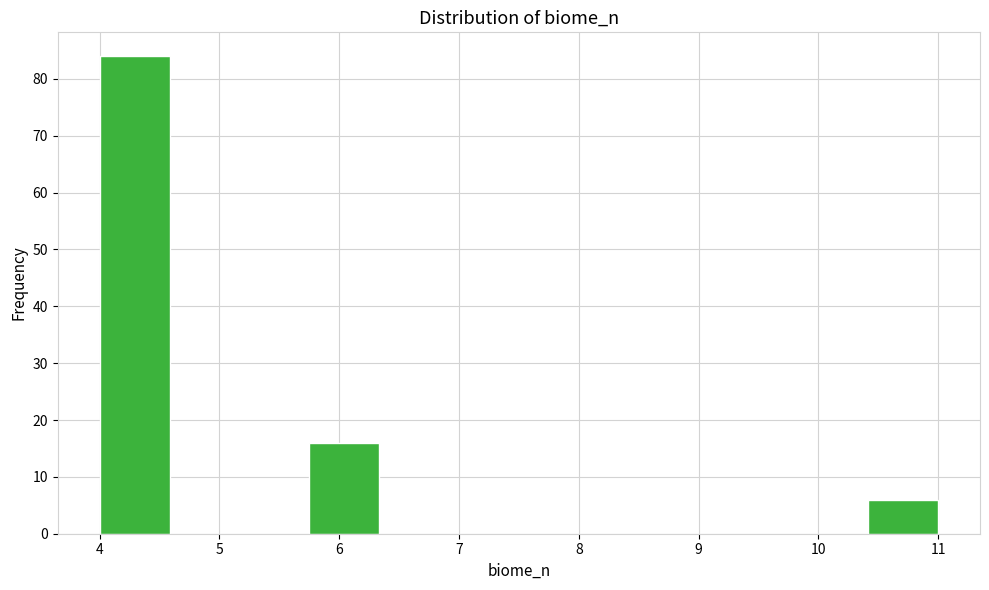

Reading left to right, list every bar in this chart as the range it spans on the x-axis followed by its height. Neither the bar edges nor the heights are printed on the chart, so give them approximately, as read against the axes.

4.0 to 4.6: 84
4.6 to 5.2: 0
5.2 to 5.8: 0
5.8 to 6.3: 16
6.3 to 6.9: 0
6.9 to 7.5: 0
7.5 to 8.1: 0
8.1 to 8.7: 0
8.7 to 9.3: 0
9.3 to 9.8: 0
9.8 to 10.4: 0
10.4 to 11.0: 6